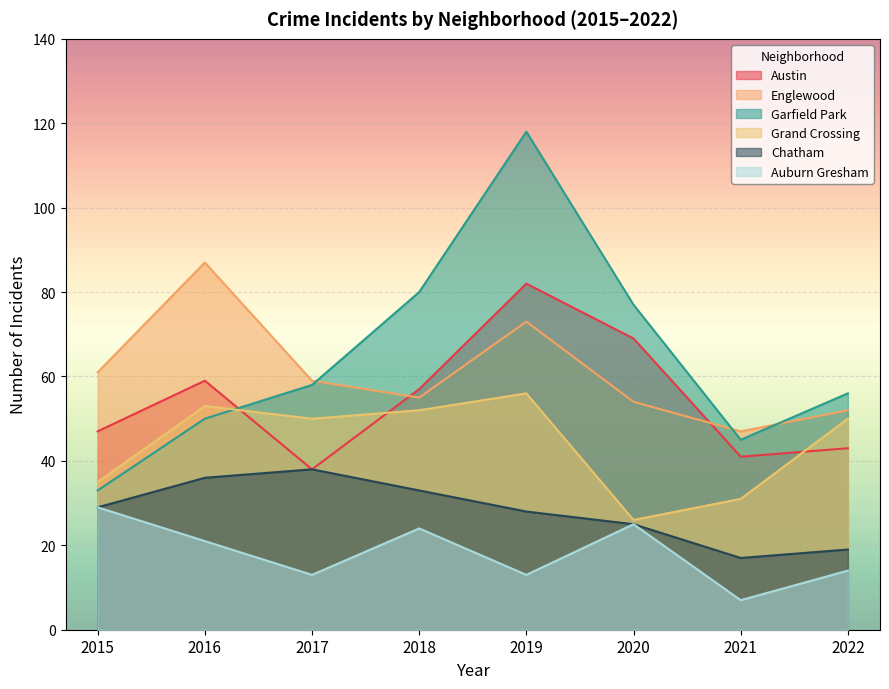

After their last crossing, which series has the higher values: Austin or Grand Crossing?

Grand Crossing